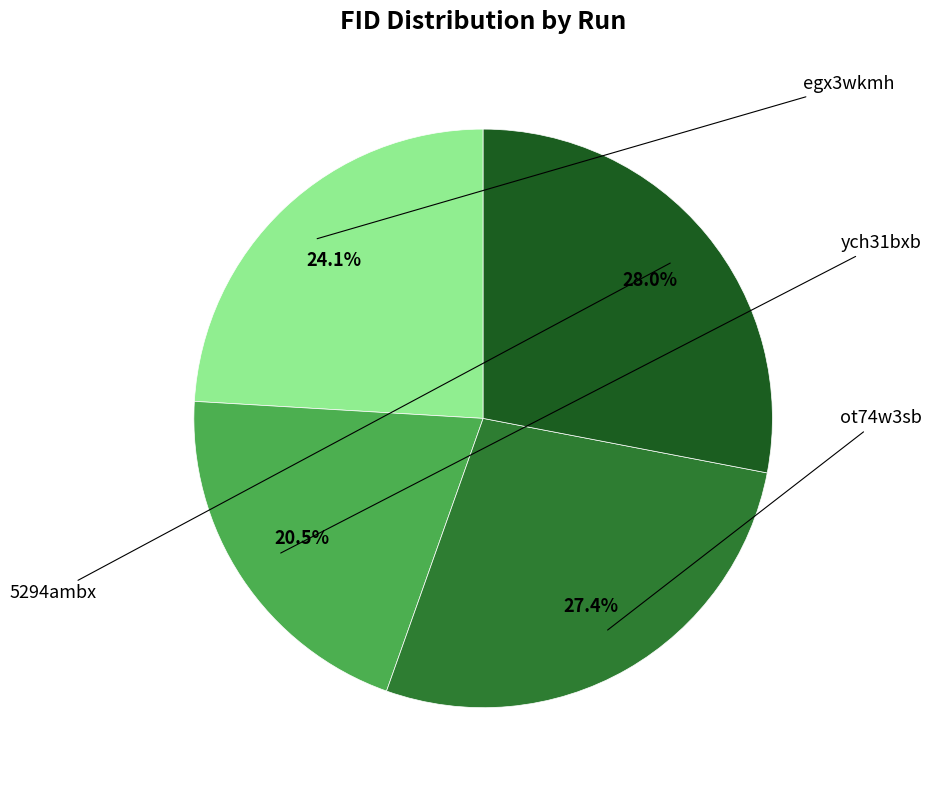

Is there a majority slice in this chart?

No